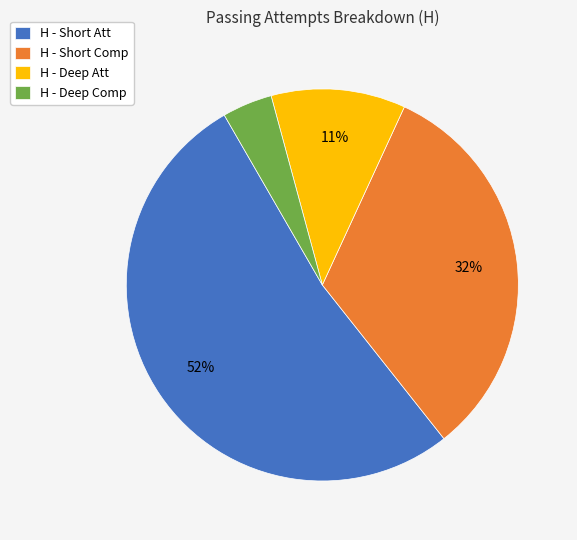

Is there a majority slice in this chart?

Yes